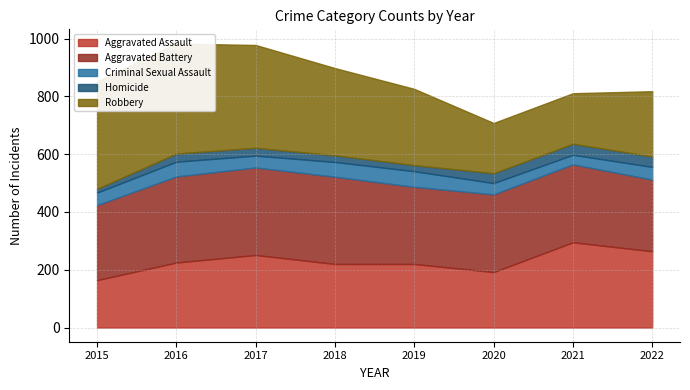

How many data points in Homicide are above 28?

3